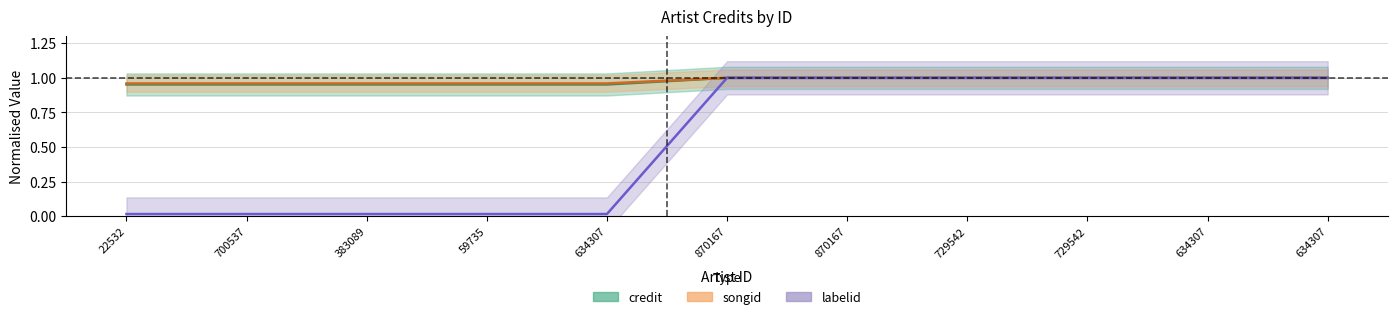

What is the sum of all songid values?

10.8